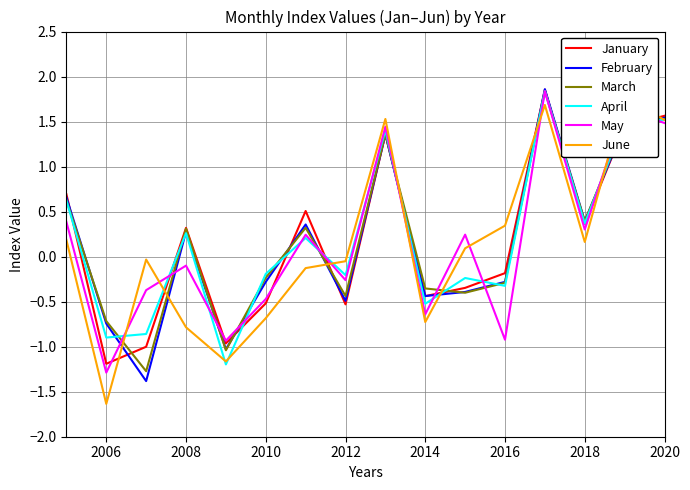

At which label is May closest to 0?

2008